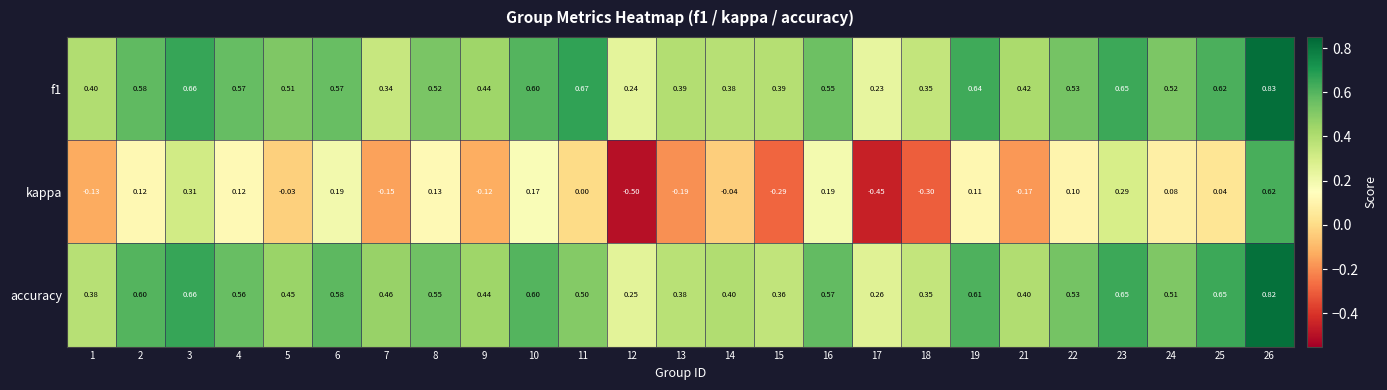

Is the value of accuracy at 15 greater than the value of kappa at 8?

Yes